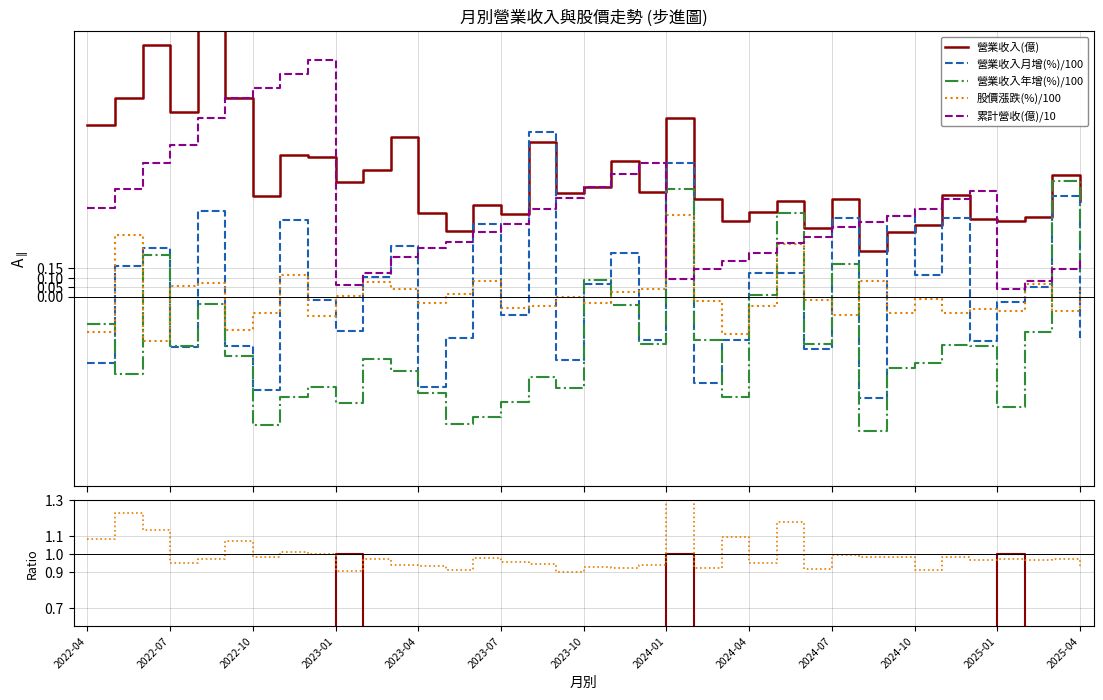

How many intersections are there between 營業收入(億) and 累計營收(億)?

8